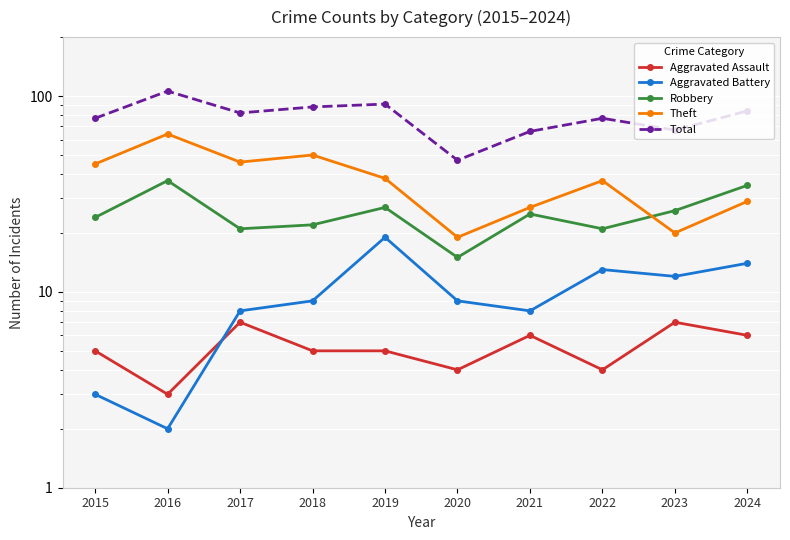

Which label corresponds to the largest value in the chart?

2016